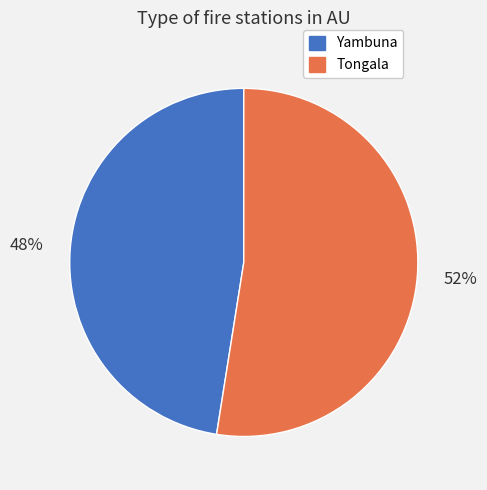

What is the smallest slice in the pie chart?

Yambuna